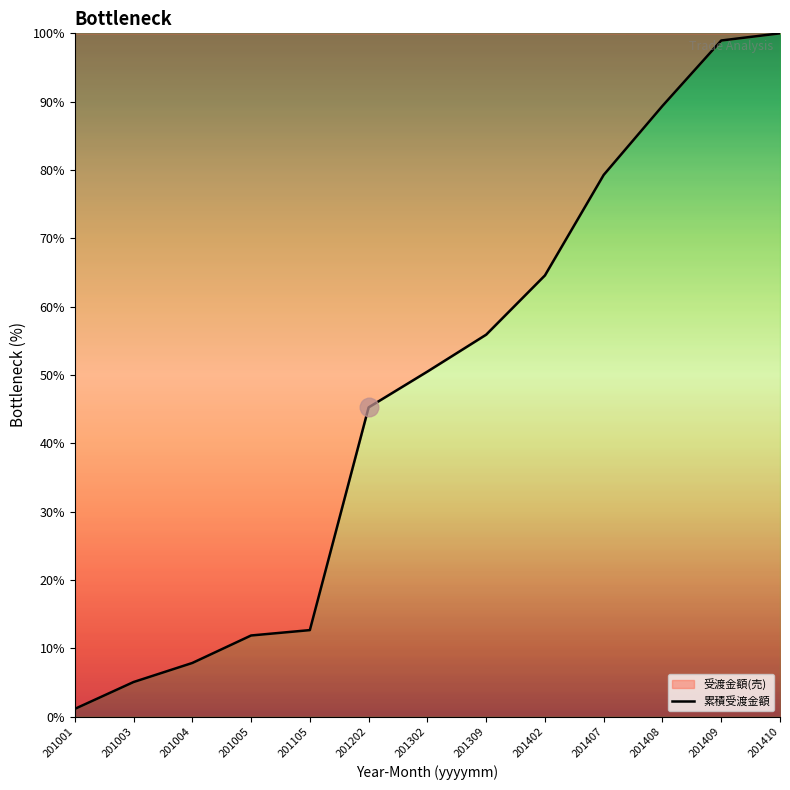

What is the change in value from 201004 to 201408?

+81.5